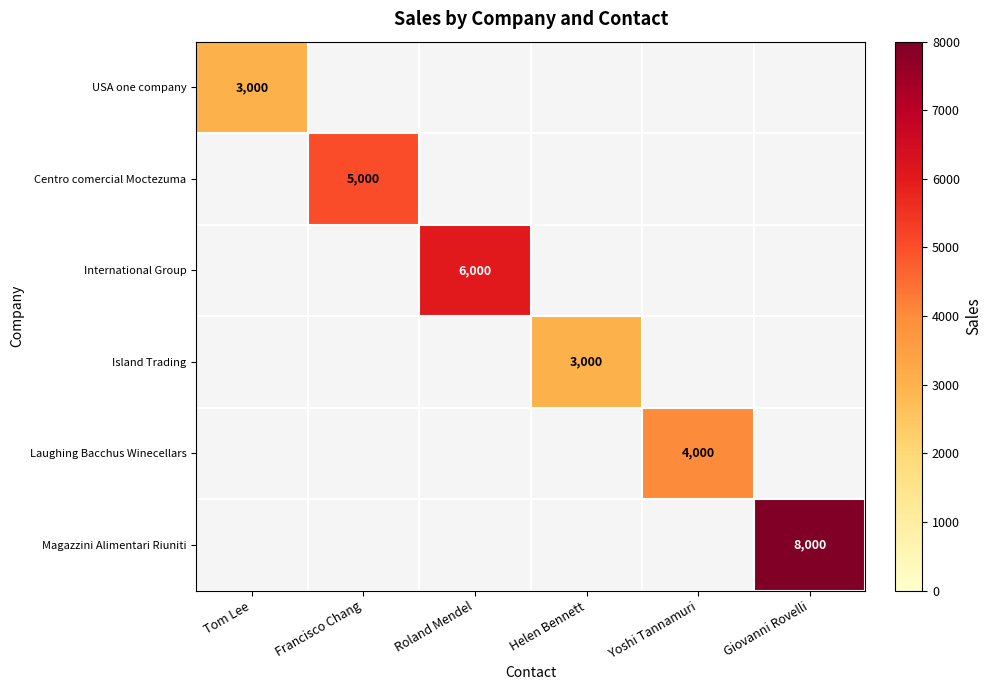

The Laughing Bacchus Winecellars series shows 1809 at Yoshi Tannamuri. True or false?

False